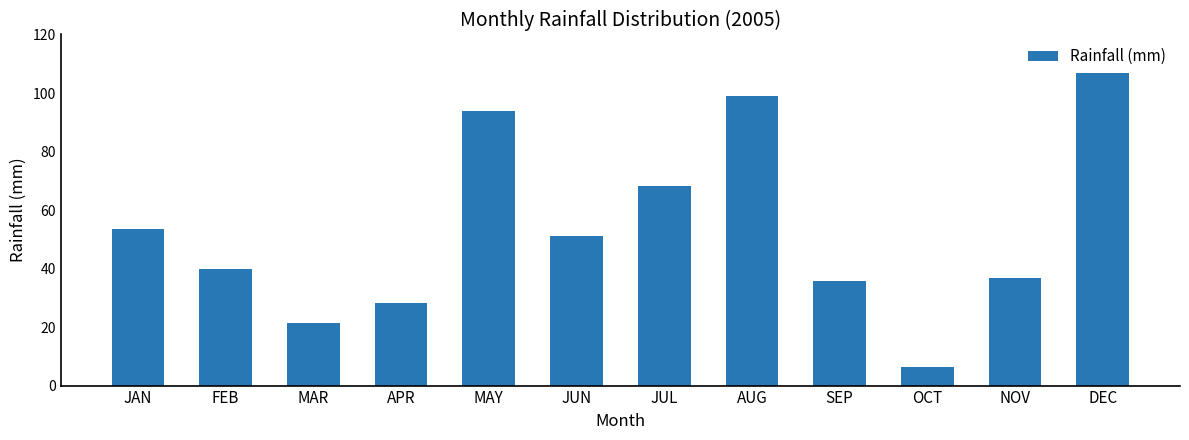

The value at NOV is 62.4. True or false?

False